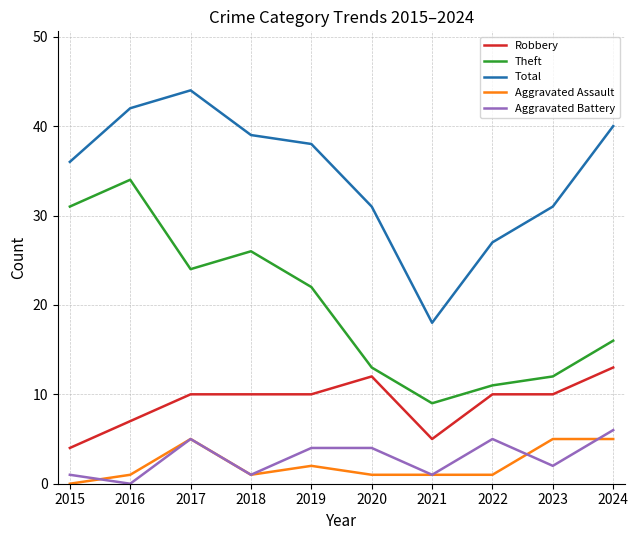

What is the difference between the highest and lowest values at 2016?

42